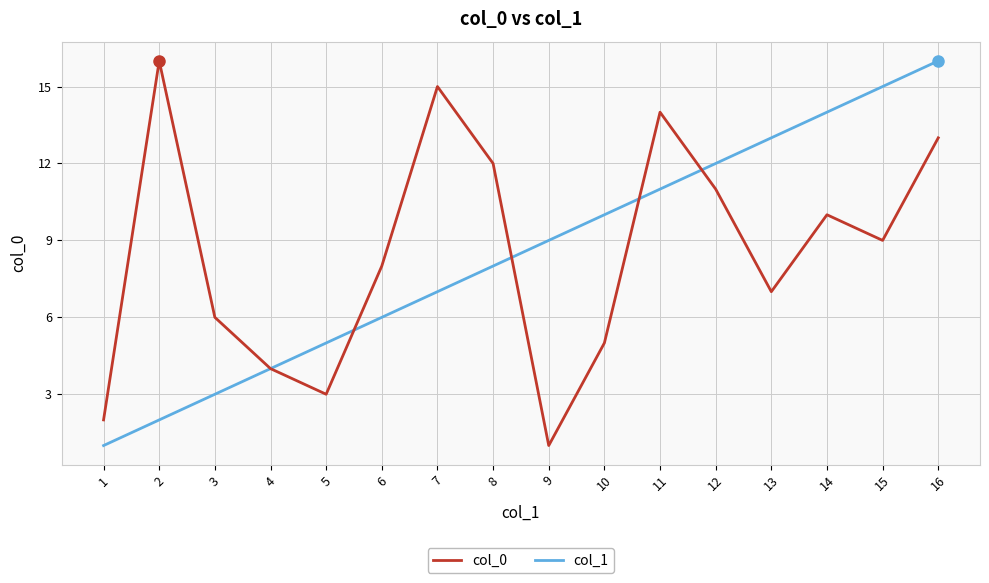

What is the maximum value for col_0?

16